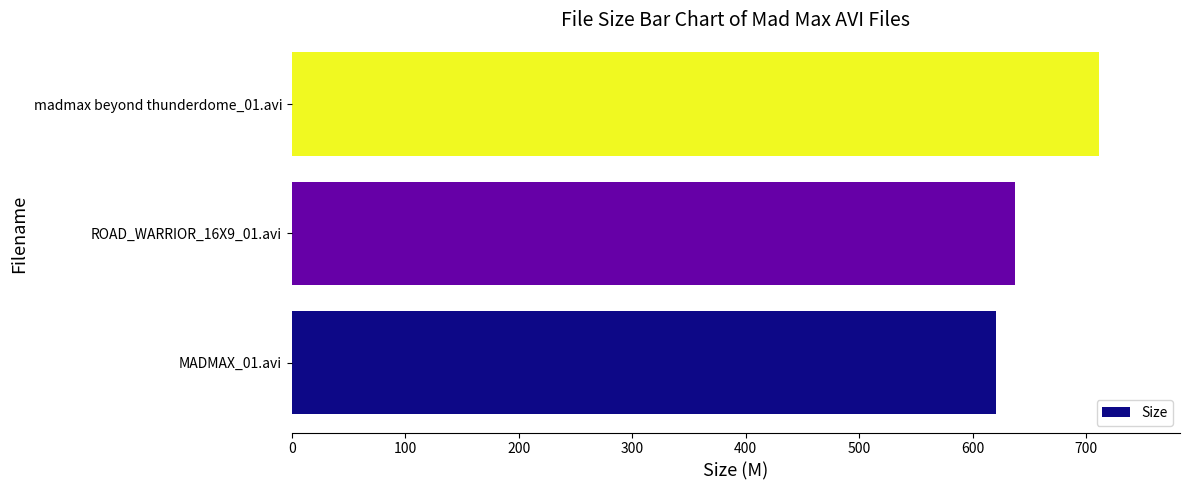

How many series are shown in this chart?

1